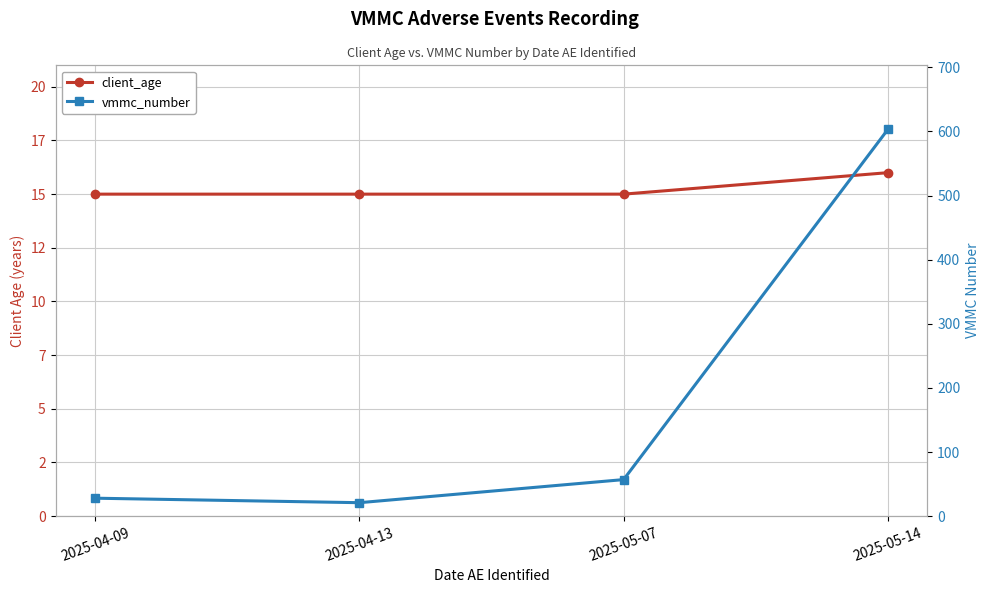

Where is the first local minimum for vmmc_number?

2025-04-13